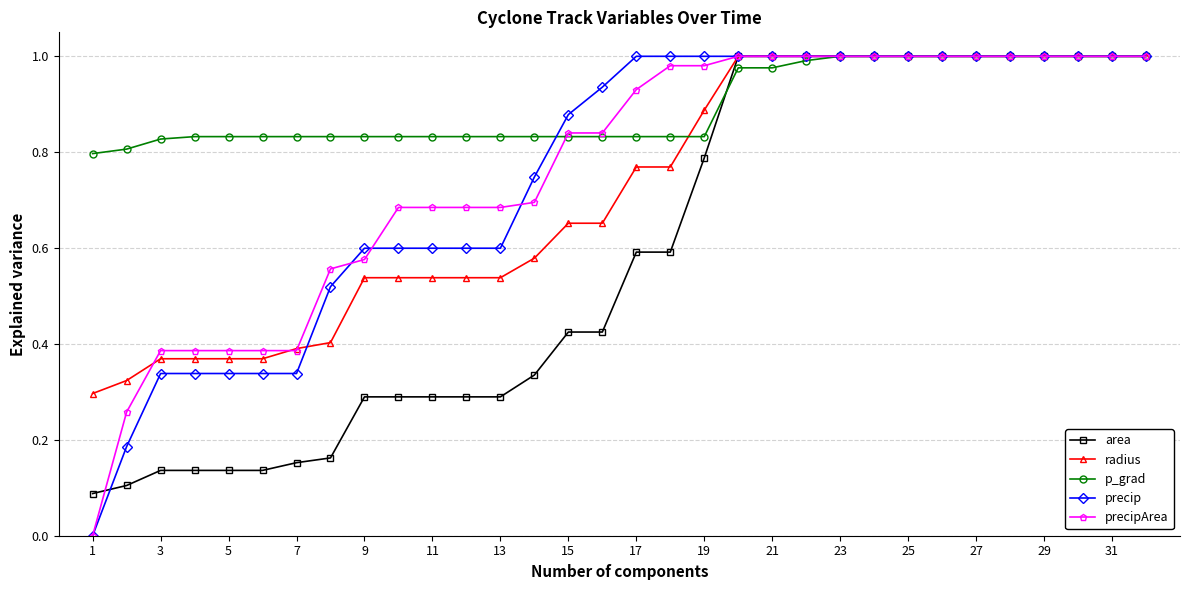

Which series has the largest total across all categories?

p_grad